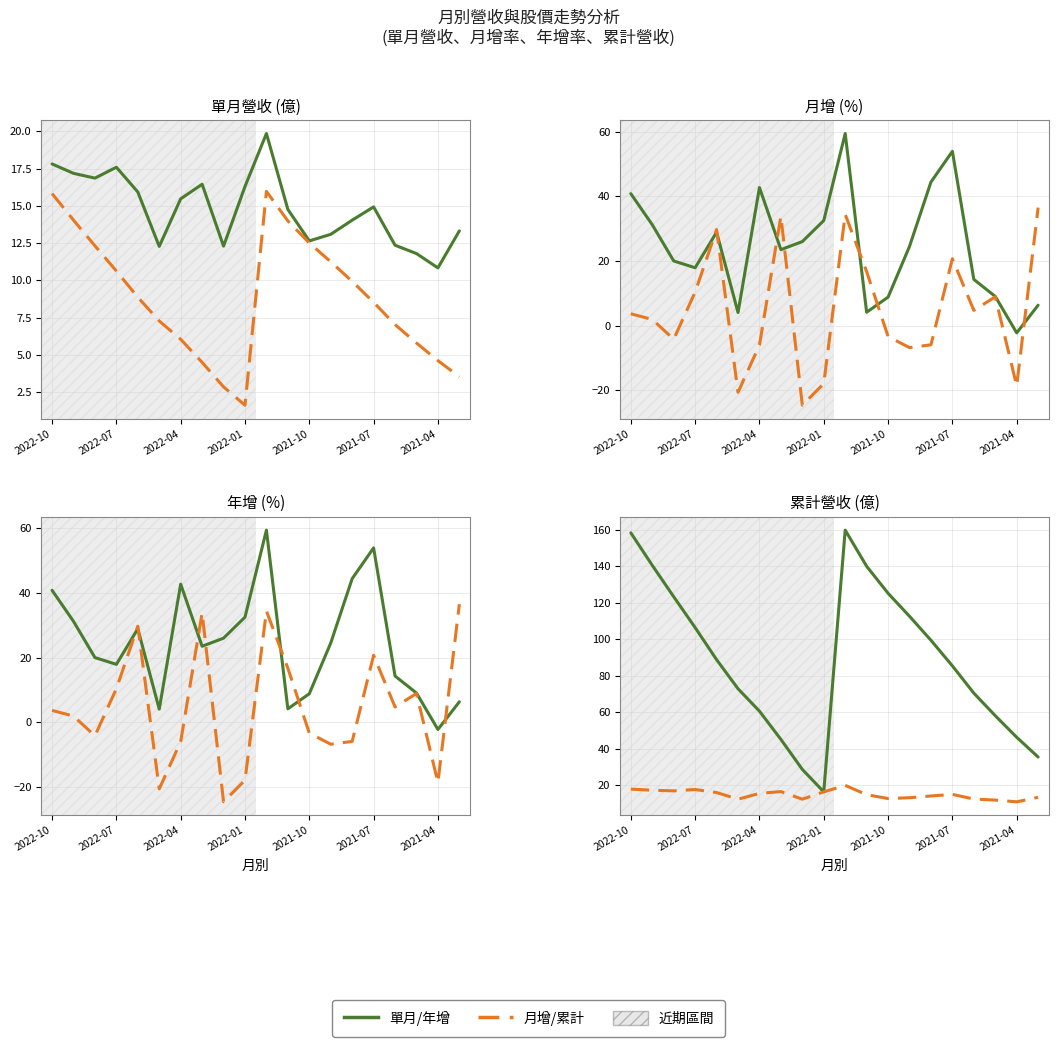

What is the average value of the 月增 series?

4.7